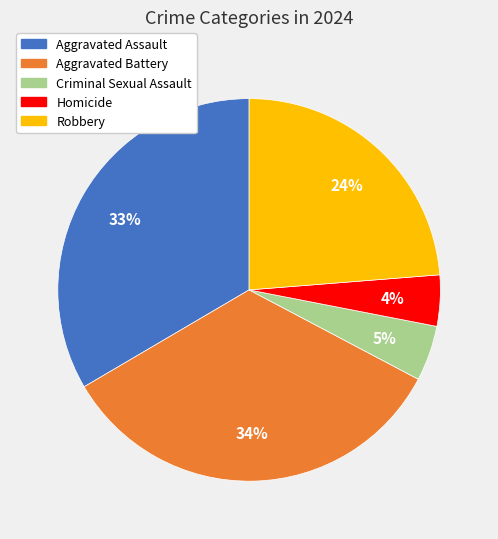

Is Robbery the majority of the pie?

No